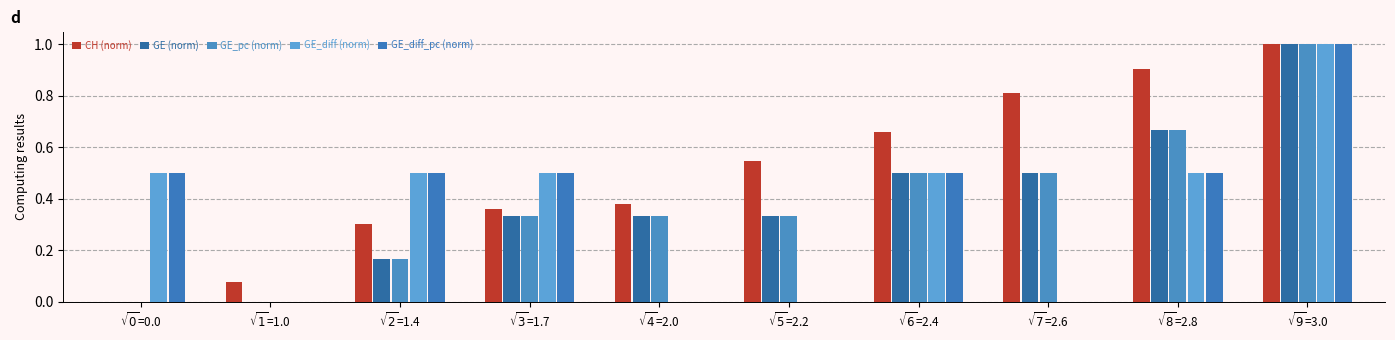

How many groups of bars are there?

10